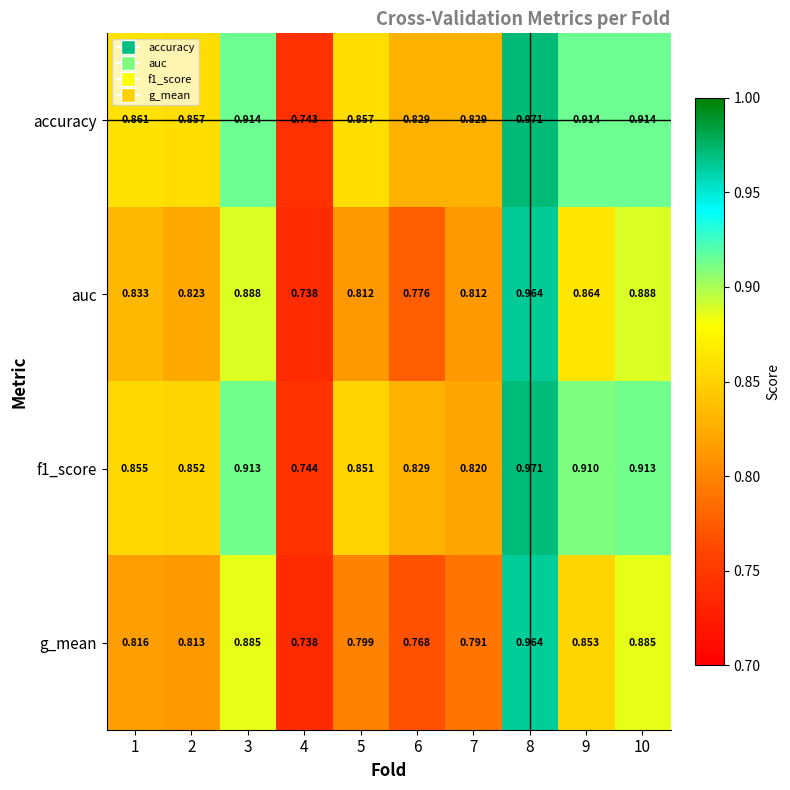

Which series has the largest total across all categories?

accuracy